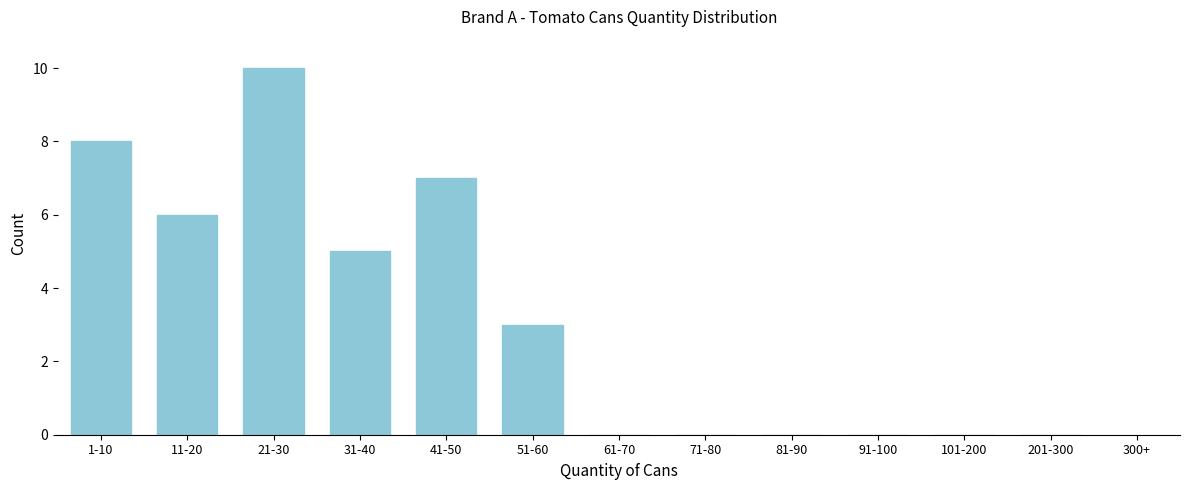

Which has a higher value, 41-50 or 1-10?

1-10